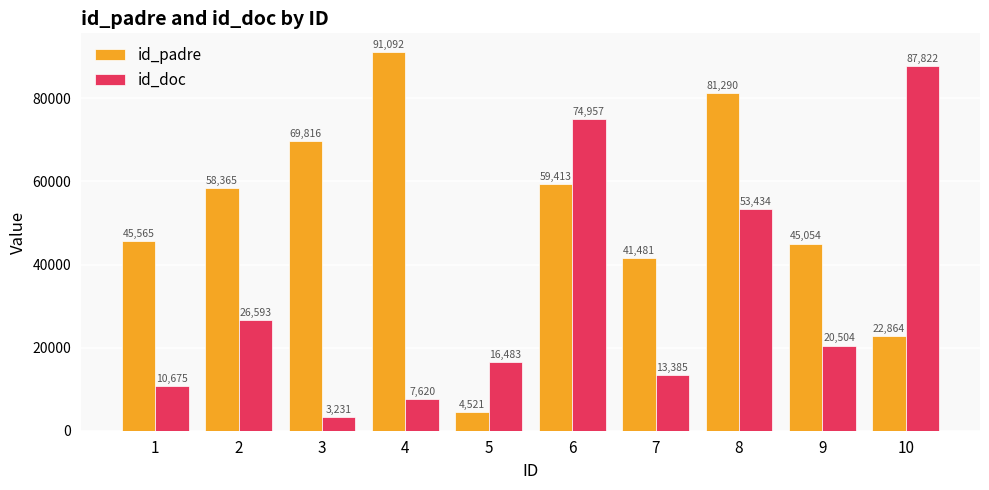

Is it true that id_padre equals 69816 at 3?

True